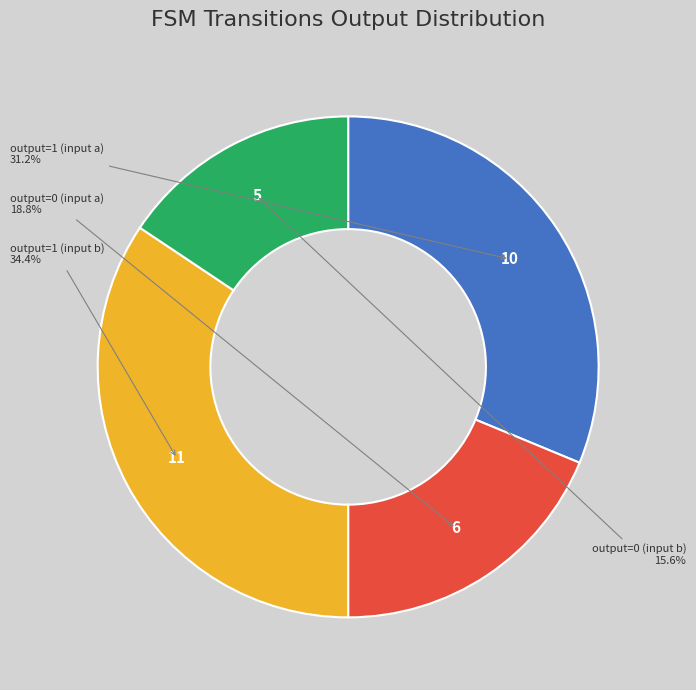

Is there any slice that represents more than half of the pie?

No